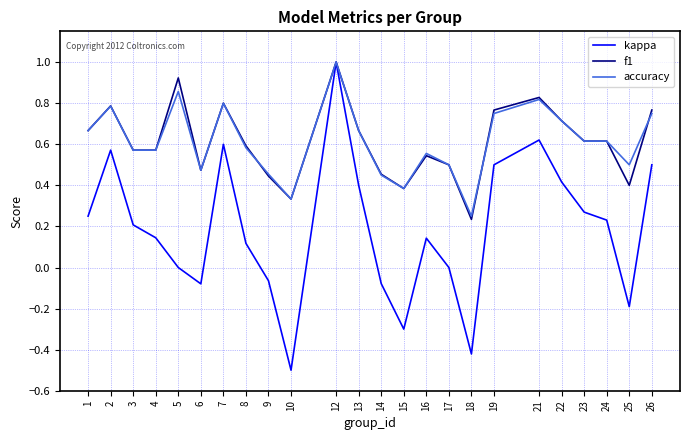

How many series are shown in this chart?

3